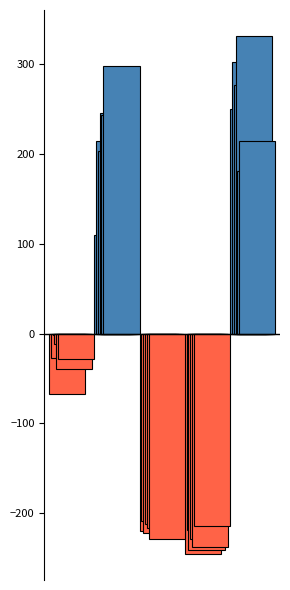

Count the number of categories in the chart.

5